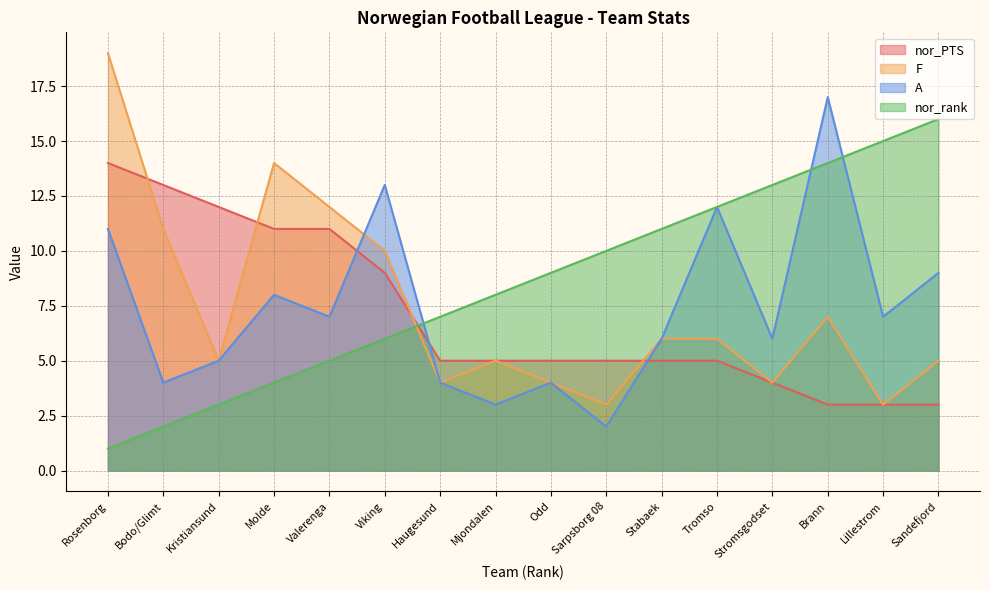

At which category does A reach its first local valley?

Bodo/Glimt